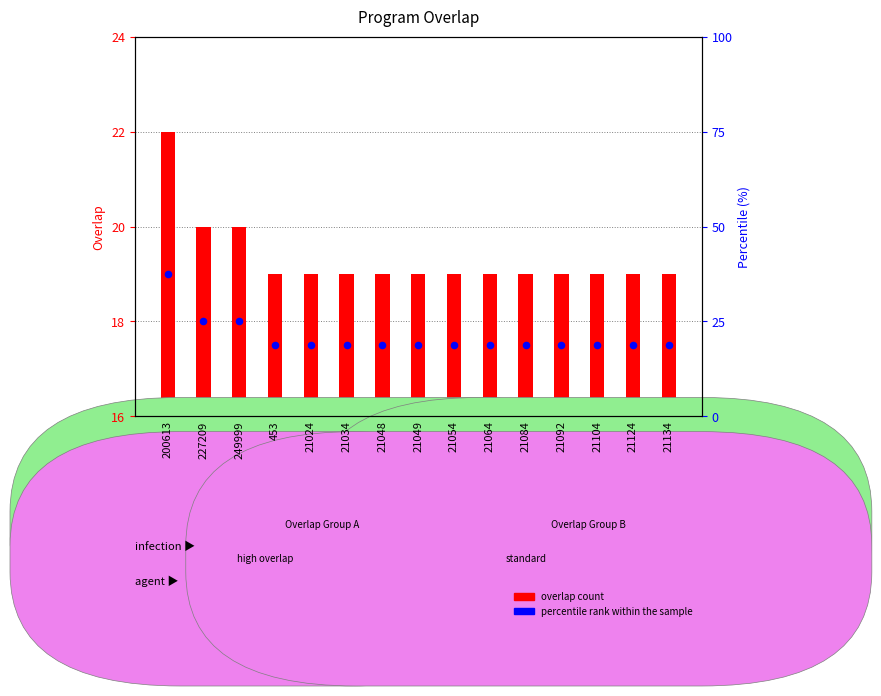

Which series has the largest Y range (max minus min)?

overlap count